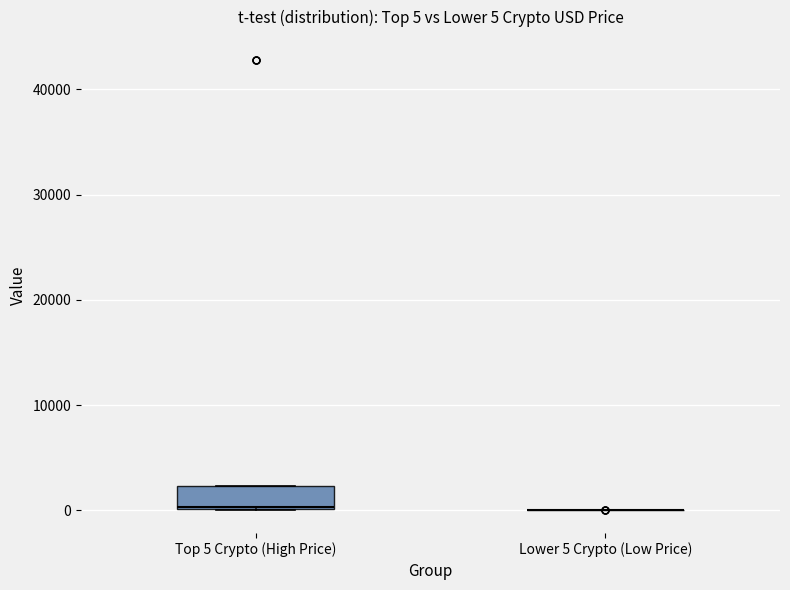

Which box is the tallest, from its lower edge to its upper edge?

Top 5 Crypto (High Price)